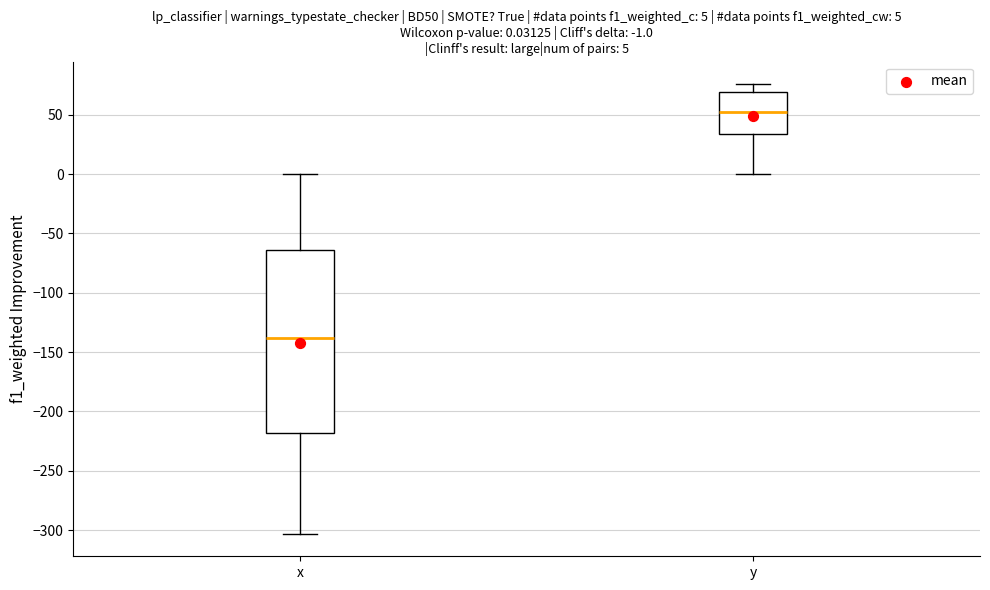

Which box's median line is the lowest?

x